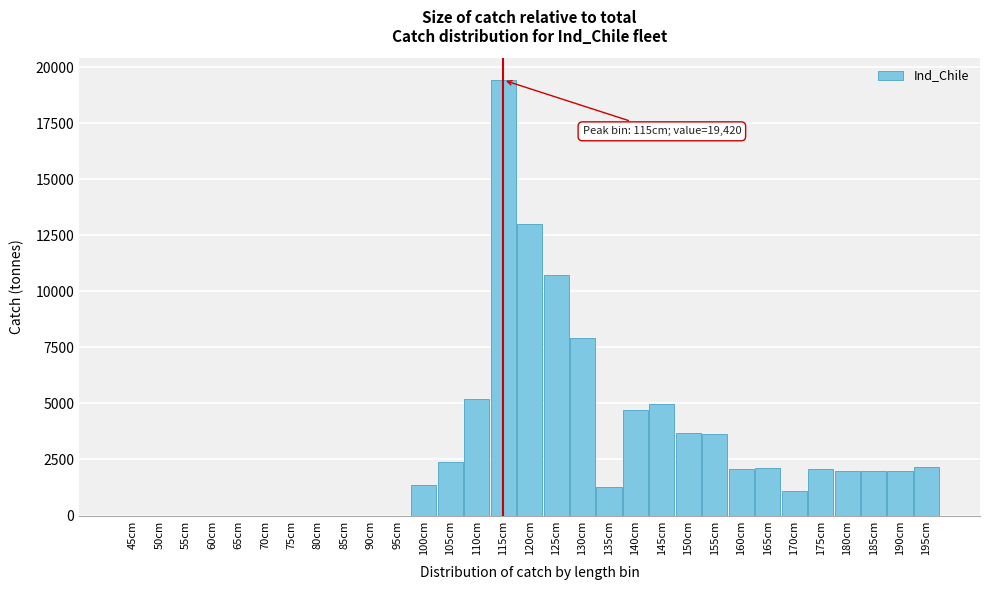

At which label is the value closest to 9710?

125cm